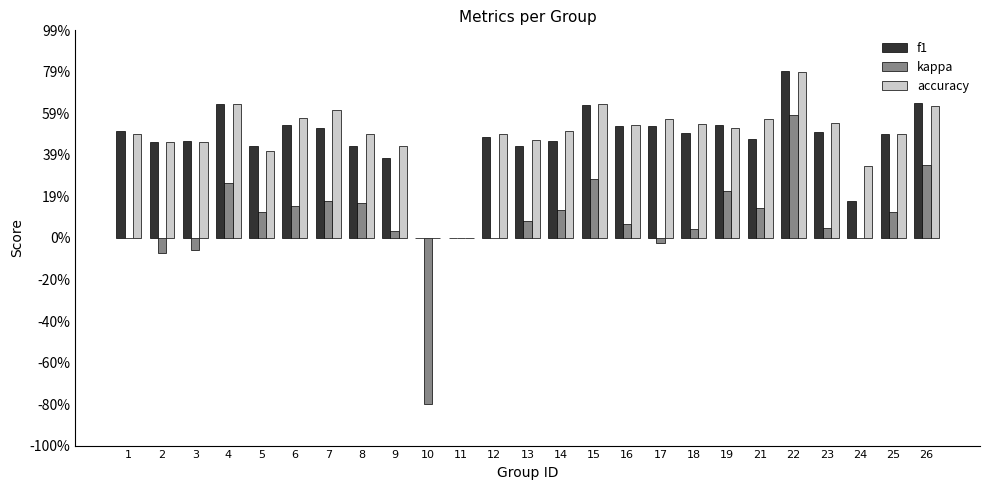

What is the sum of all f1 values?

11.7